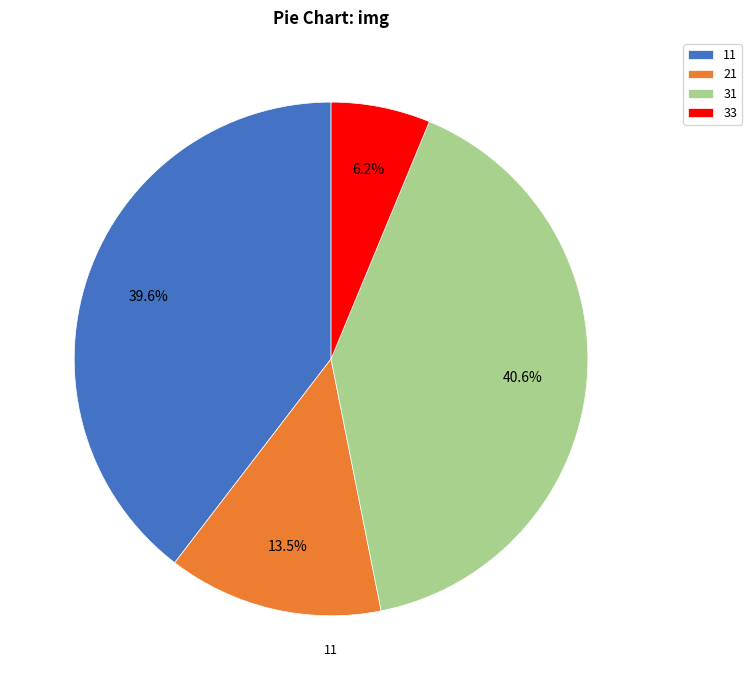

What percentage is NOT represented by 33?

93.8%